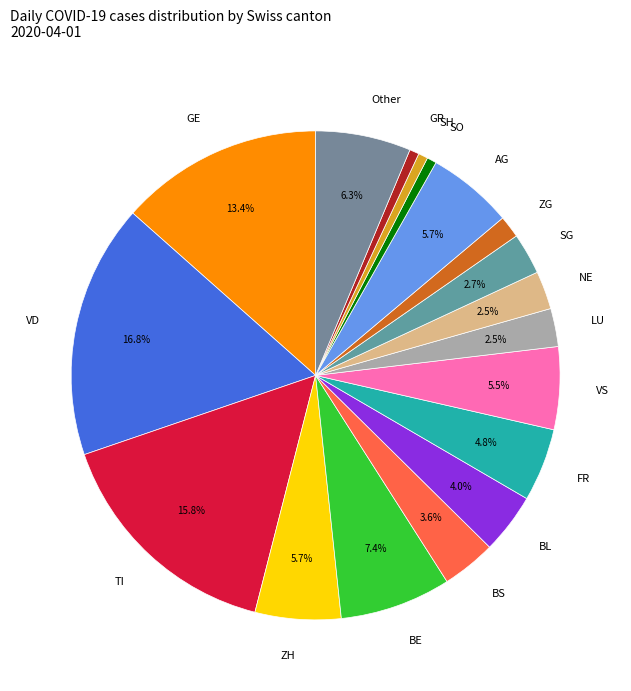

Between BE and BL, which is larger?

BE